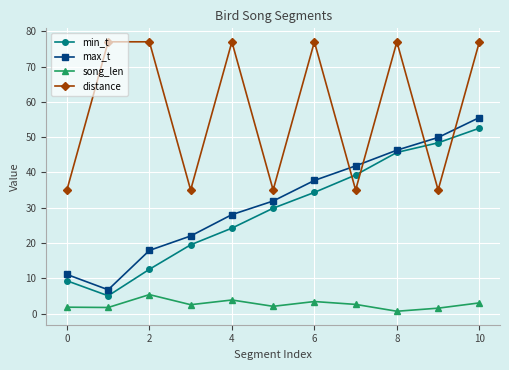

Count the distance values in the range 35 to 77.

11